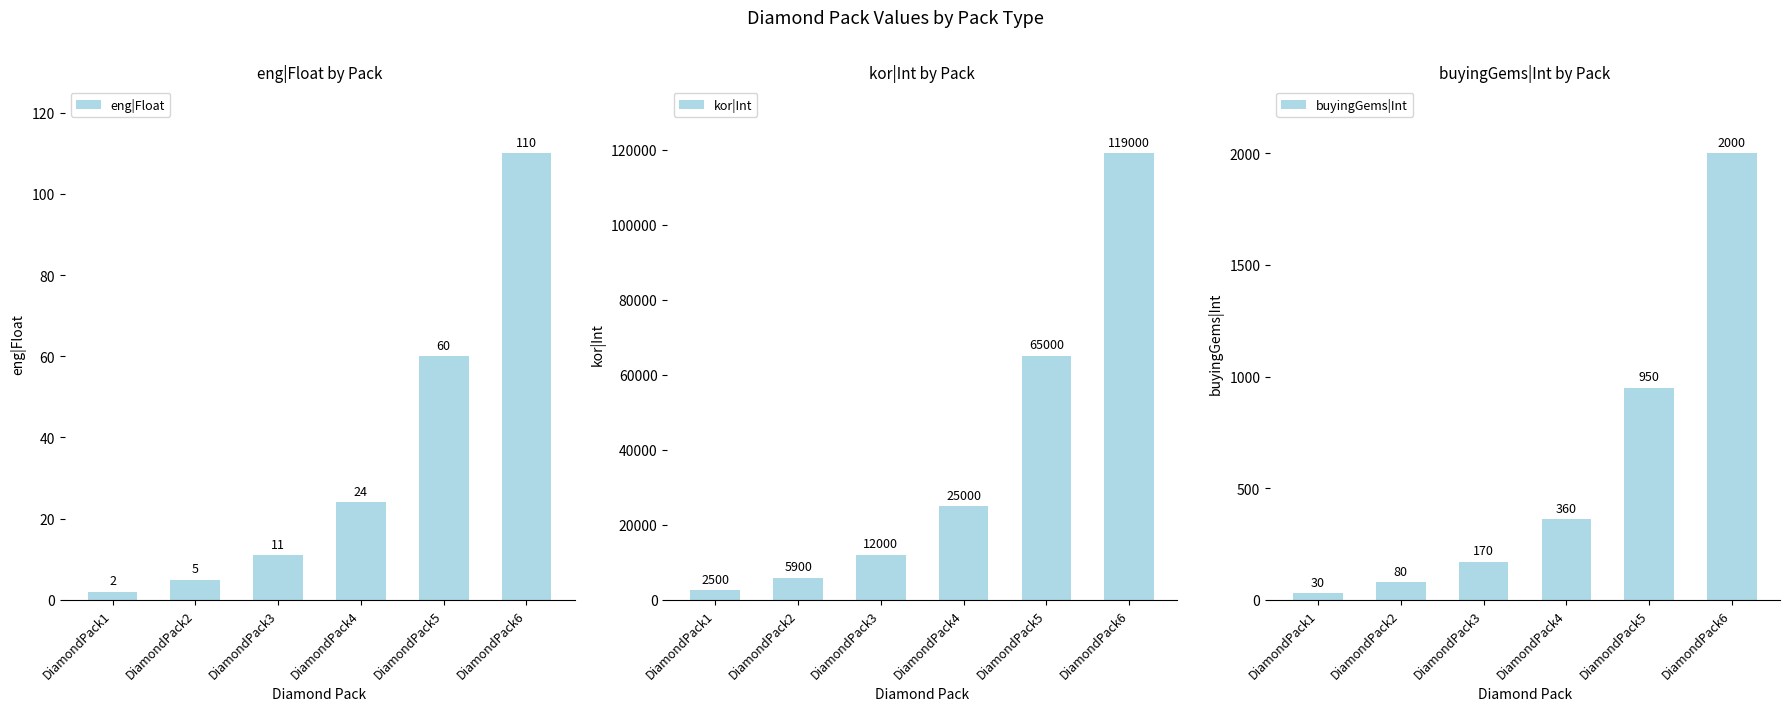

Are the bars horizontal?

No